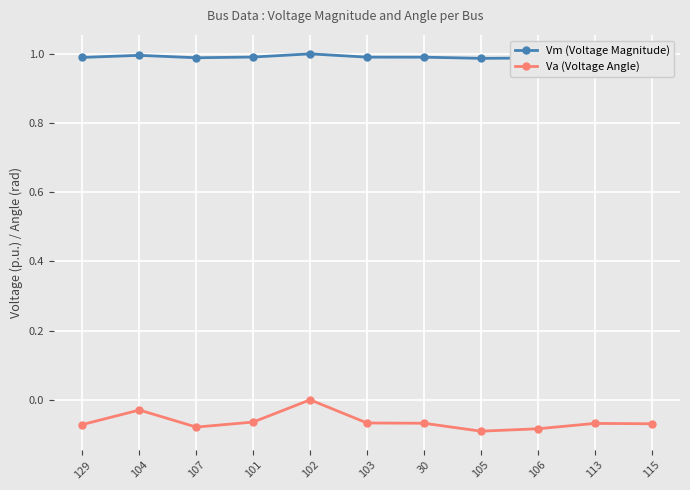

At which category does Va (Voltage Angle) reach its first local peak?

104